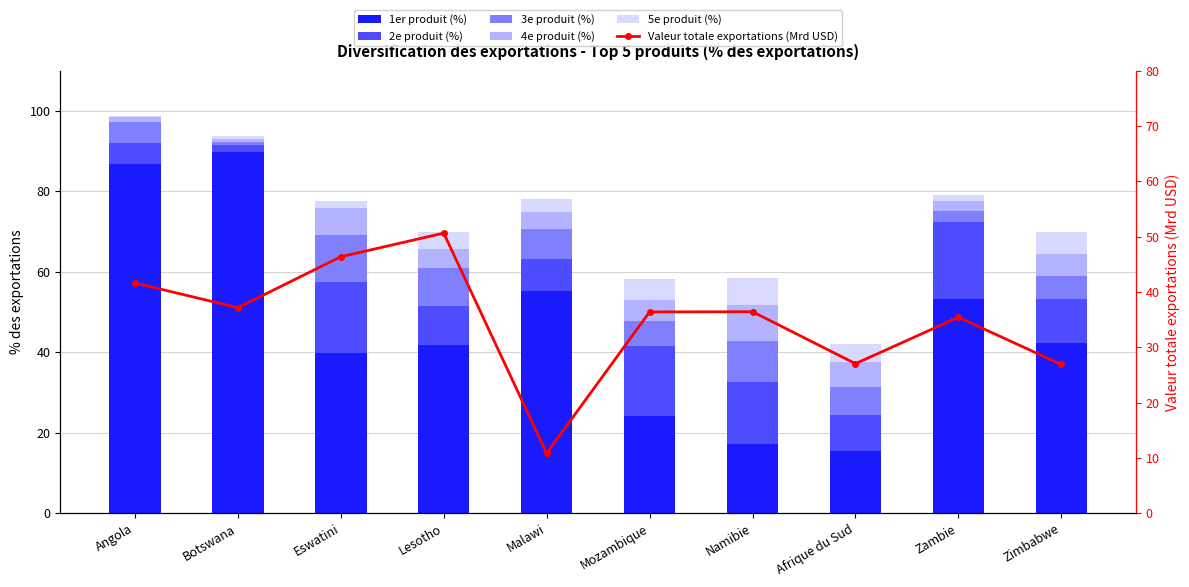

What is the sum of the 4e produit (%) values at Malawi and Zimbabwe?

10.0